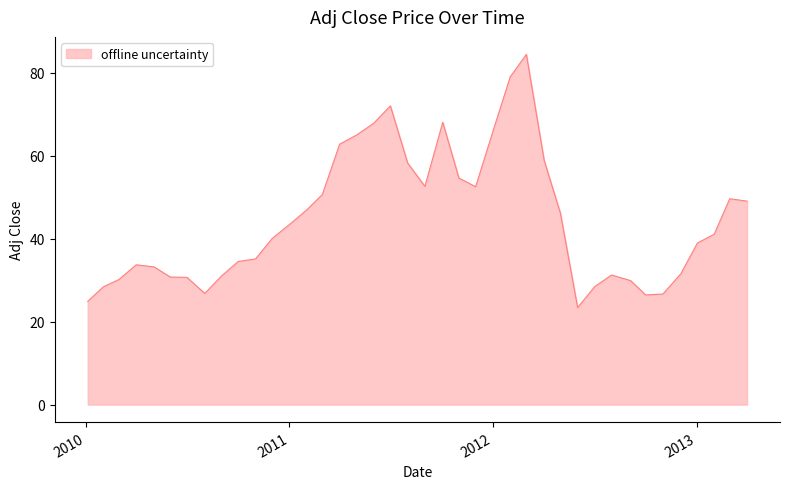

What is the difference between the maximum and minimum values?

61.0